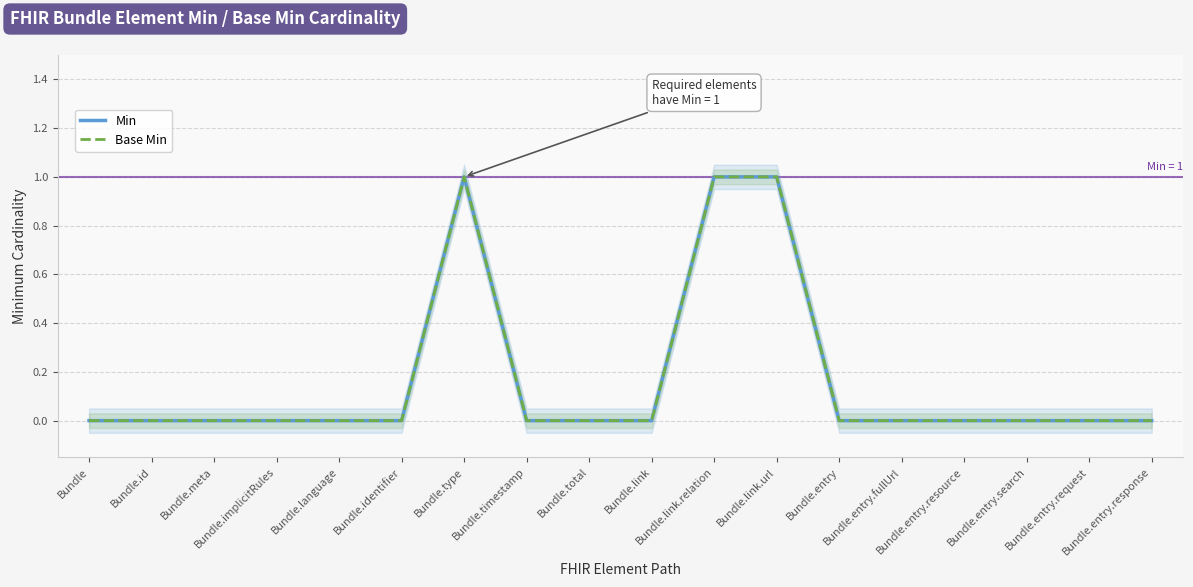

Which category has the highest value across all series?

Bundle.type